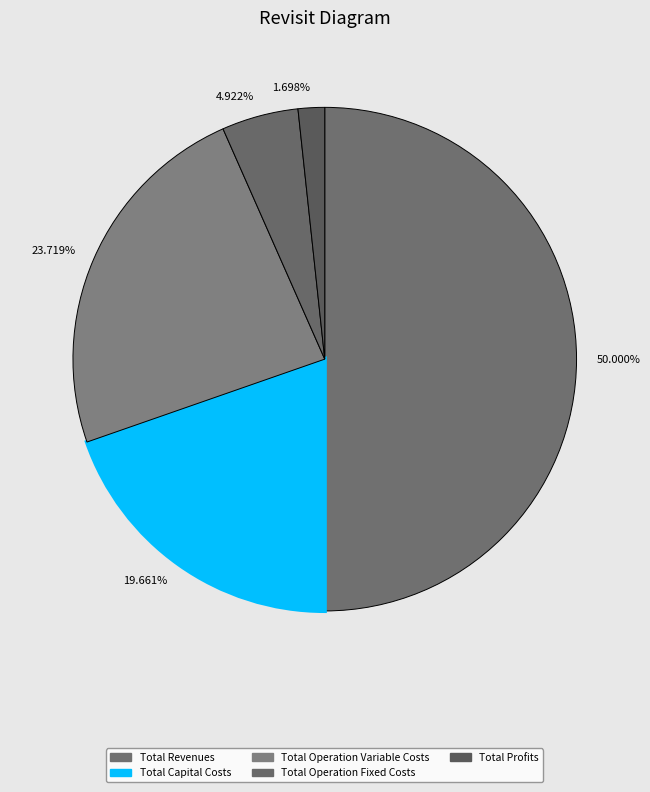

Rank the categories by value from highest to lowest.

50.000%, 23.719%, 19.661%, 4.922%, 1.698%